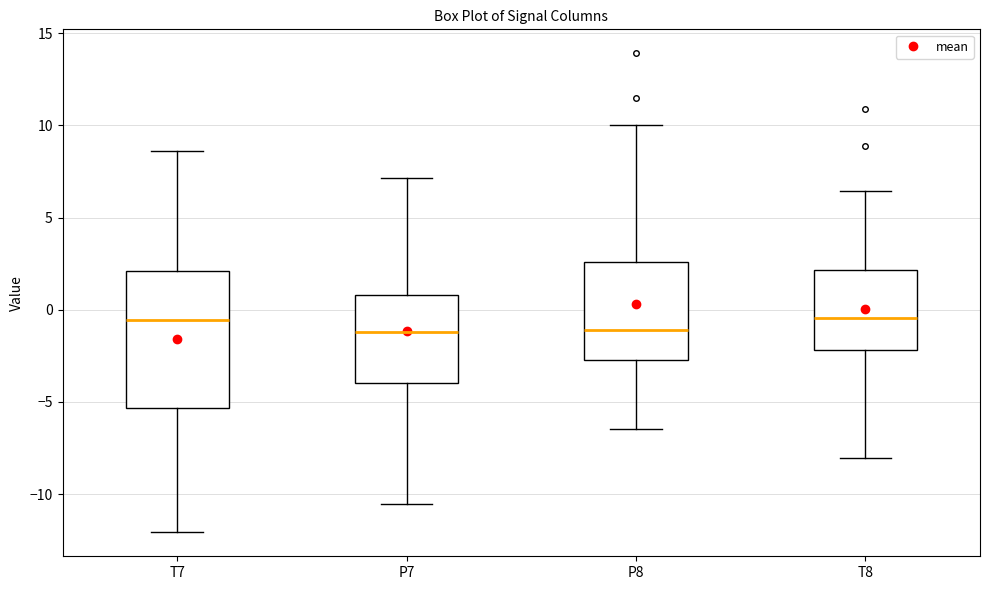

Which box is the tallest, from its lower edge to its upper edge?

T7